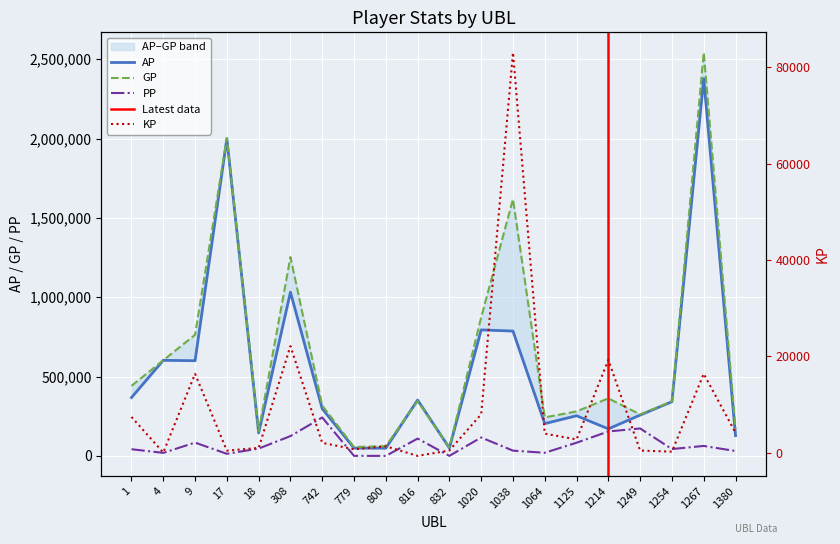

At which label does AP first exceed 341800?

1